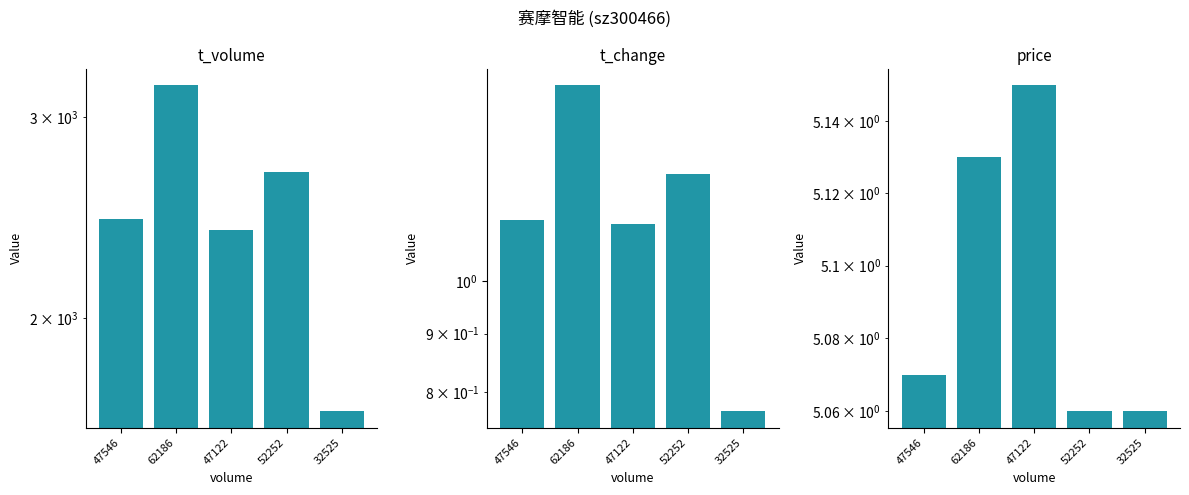

Between 47546 and 32525, which is larger?

47546